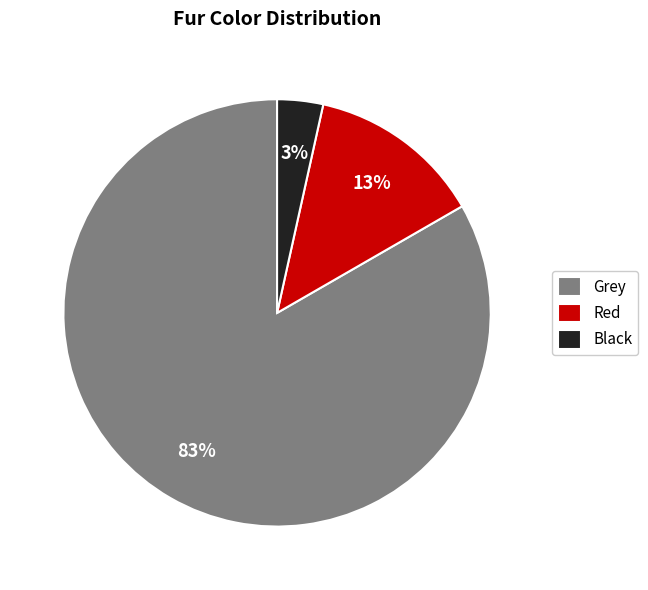

Which category has the smallest portion of the pie?

Black